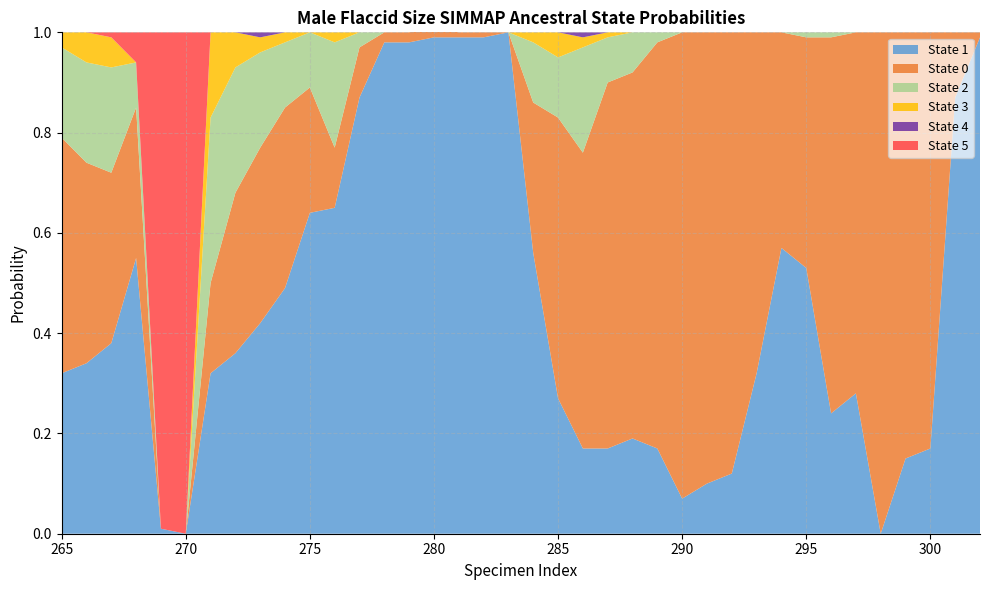

Reading left to right, what are all the values shown in this chart?

col_2: 265=0.3	266=0.3	267=0.4	268=0.6	269=0.0	270=0.0	271=0.3	272=0.4	273=0.4	274=0.5	275=0.6	276=0.7	277=0.9	278=1.0	279=1.0	280=1.0	281=1.0	282=1.0	283=1.0	284=0.6	285=0.3	286=0.2	287=0.2	288=0.2	289=0.2	290=0.1	291=0.1	292=0.1	293=0.3	294=0.6	295=0.5	296=0.2	297=0.3	298=0.0	299=0.1	300=0.2	301=0.9	302=1.0	303=1.0	39=1.0
col_1: 265=0.5	266=0.4	267=0.3	268=0.3	269=0.0	270=0.0	271=0.2	272=0.3	273=0.3	274=0.4	275=0.2	276=0.1	277=0.1	278=0.0	279=0.0	280=0.0	281=0.0	282=0.0	283=0.0	284=0.3	285=0.6	286=0.6	287=0.7	288=0.7	289=0.8	290=0.9	291=0.9	292=0.9	293=0.7	294=0.4	295=0.5	296=0.8	297=0.7	298=1.0	299=0.8	300=0.8	301=0.1	302=0.0	303=0.0	39=0.0
col_3: 265=0.2	266=0.2	267=0.2	268=0.1	269=0.0	270=0.0	271=0.3	272=0.2	273=0.2	274=0.1	275=0.1	276=0.2	277=0.0	278=0.0	279=0.0	280=0.0	281=0.0	282=0.0	283=0.0	284=0.1	285=0.1	286=0.2	287=0.1	288=0.1	289=0.0	290=0.0	291=0.0	292=0.0	293=0.0	294=0.0	295=0.0	296=0.0	297=0.0	298=0.0	299=0.0	300=0.0	301=0.0	302=0.0	303=0.0	39=0.0
col_4: 265=0.0	266=0.1	267=0.1	268=0.0	269=0.0	270=0.0	271=0.2	272=0.1	273=0.0	274=0.0	275=0.0	276=0.0	277=0.0	278=0.0	279=0.0	280=0.0	281=0.0	282=0.0	283=0.0	284=0.0	285=0.1	286=0.0	287=0.0	288=0.0	289=0.0	290=0.0	291=0.0	292=0.0	293=0.0	294=0.0	295=0.0	296=0.0	297=0.0	298=0.0	299=0.0	300=0.0	301=0.0	302=0.0	303=0.0	39=0.0
col_5: 265=0.0	266=0.0	267=0.0	268=0.0	269=0.0	270=0.0	271=0.0	272=0.0	273=0.0	274=0.0	275=0.0	276=0.0	277=0.0	278=0.0	279=0.0	280=0.0	281=0.0	282=0.0	283=0.0	284=0.0	285=0.0	286=0.0	287=0.0	288=0.0	289=0.0	290=0.0	291=0.0	292=0.0	293=0.0	294=0.0	295=0.0	296=0.0	297=0.0	298=0.0	299=0.0	300=0.0	301=0.0	302=0.0	303=0.0	39=0.0
col_6: 265=0.0	266=0.0	267=0.0	268=0.1	269=1.0	270=1.0	271=0.0	272=0.0	273=0.0	274=0.0	275=0.0	276=0.0	277=0.0	278=0.0	279=0.0	280=0.0	281=0.0	282=0.0	283=0.0	284=0.0	285=0.0	286=0.0	287=0.0	288=0.0	289=0.0	290=0.0	291=0.0	292=0.0	293=0.0	294=0.0	295=0.0	296=0.0	297=0.0	298=0.0	299=0.0	300=0.0	301=0.0	302=0.0	303=0.0	39=0.0